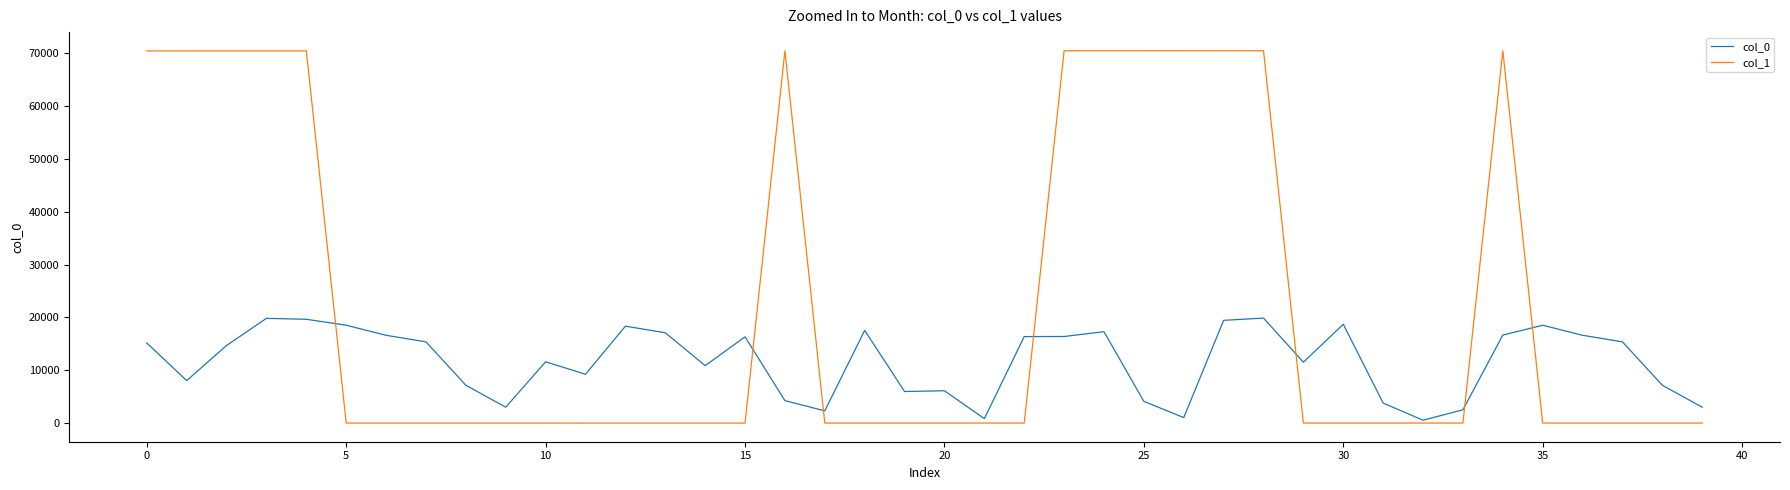

After their last crossing, which series has the higher values: col_1 or col_0?

col_0